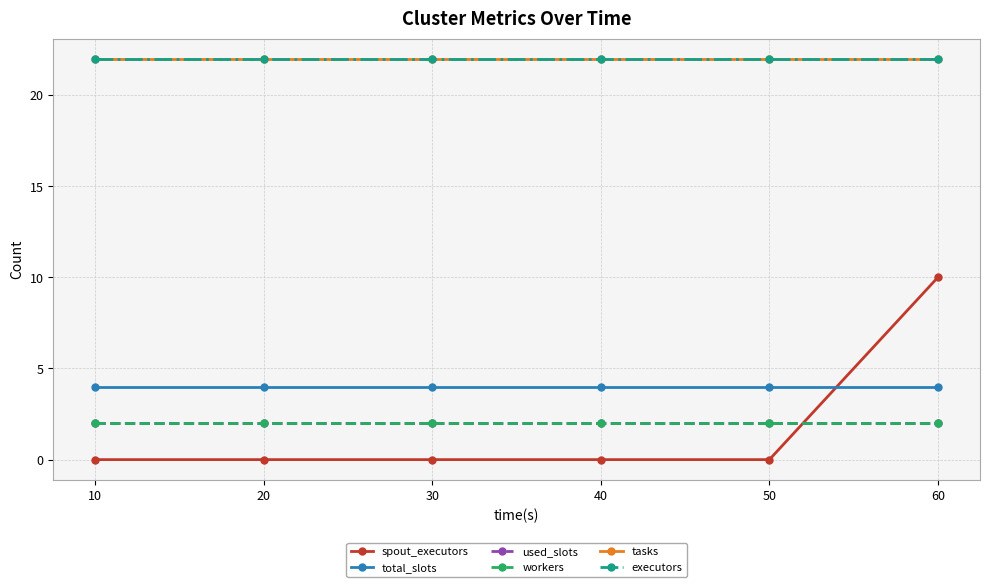

Is this an area chart (filled region under the line)?

No